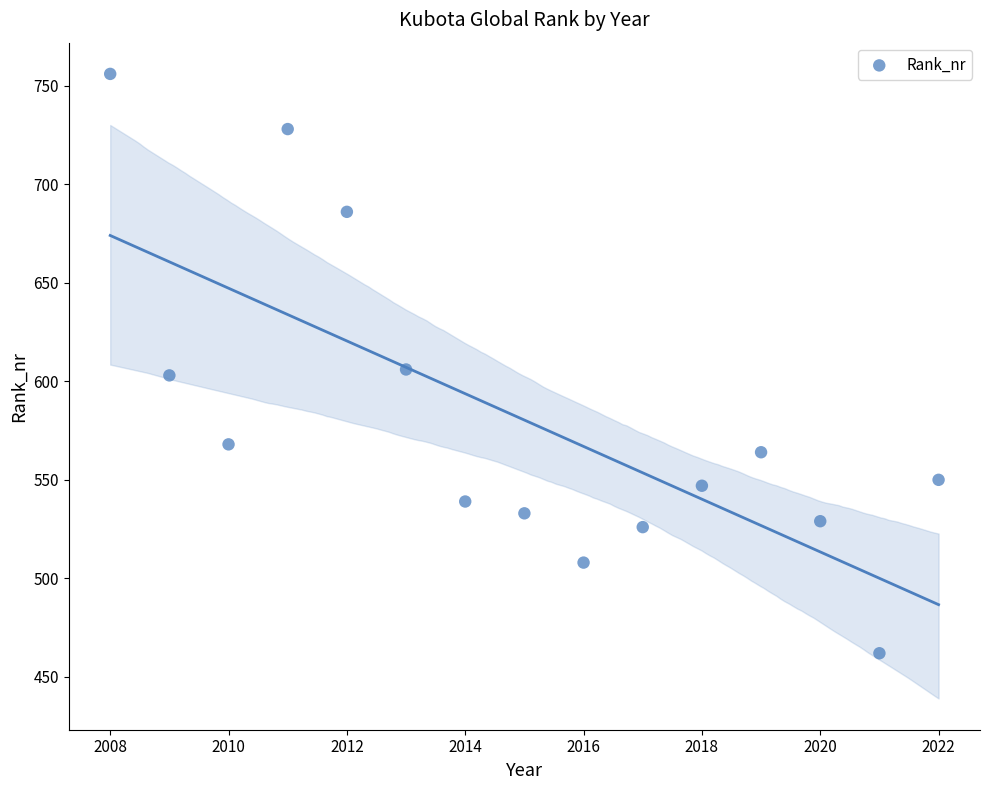

What is the range of X values (max minus min)?

14